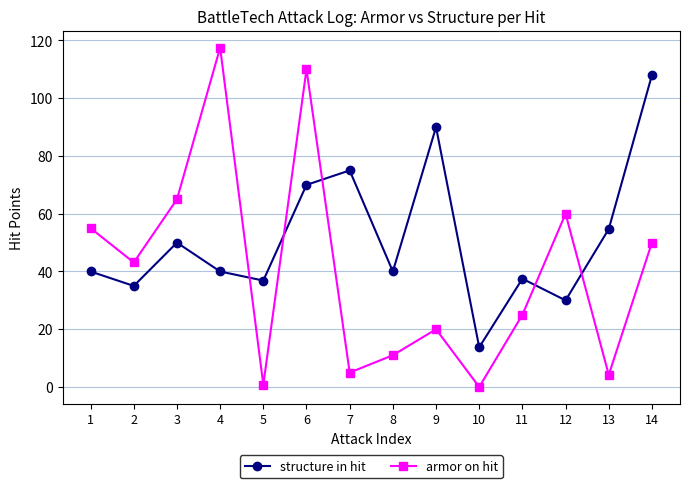

Is it true that armor on hit equals 32.8 at 3?

False